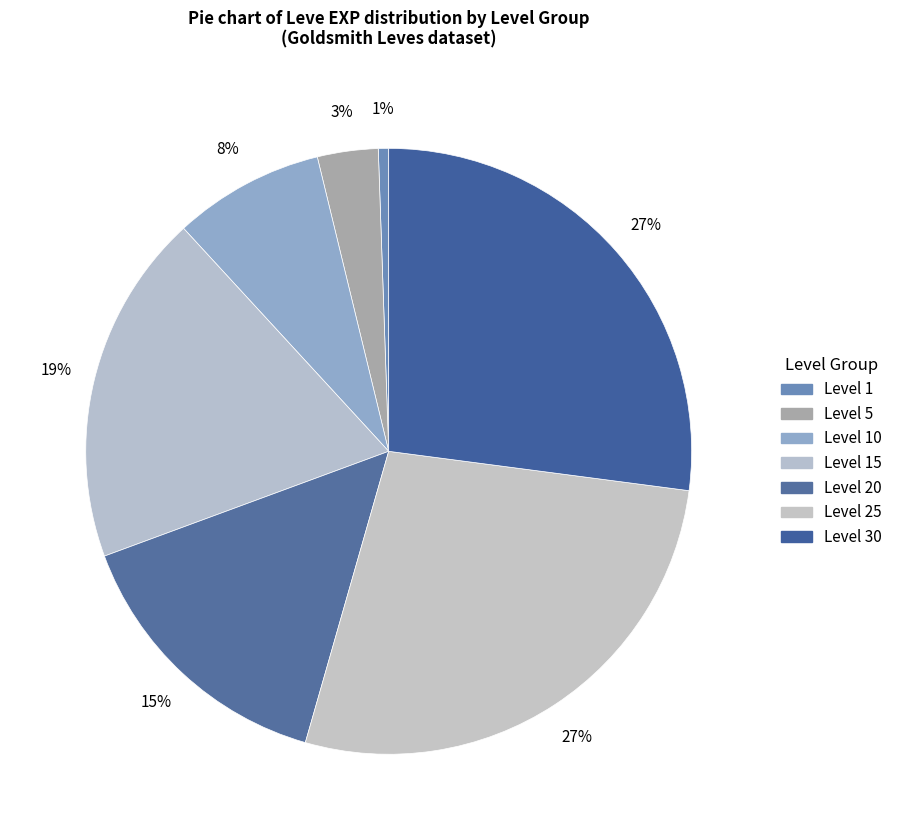

How many segments does this pie chart have?

7